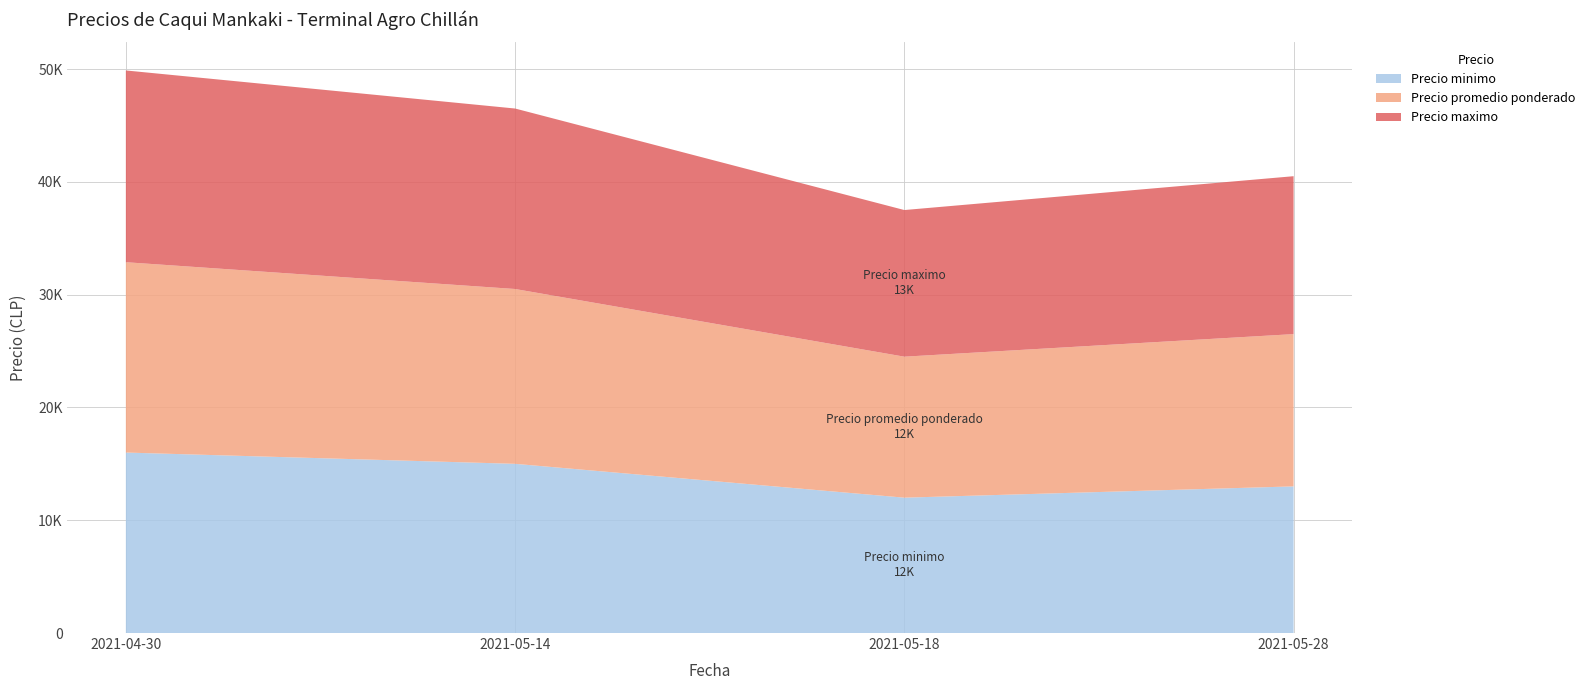

What are all the series names shown in the legend?

Precio minimo, Precio promedio ponderado, Precio maximo